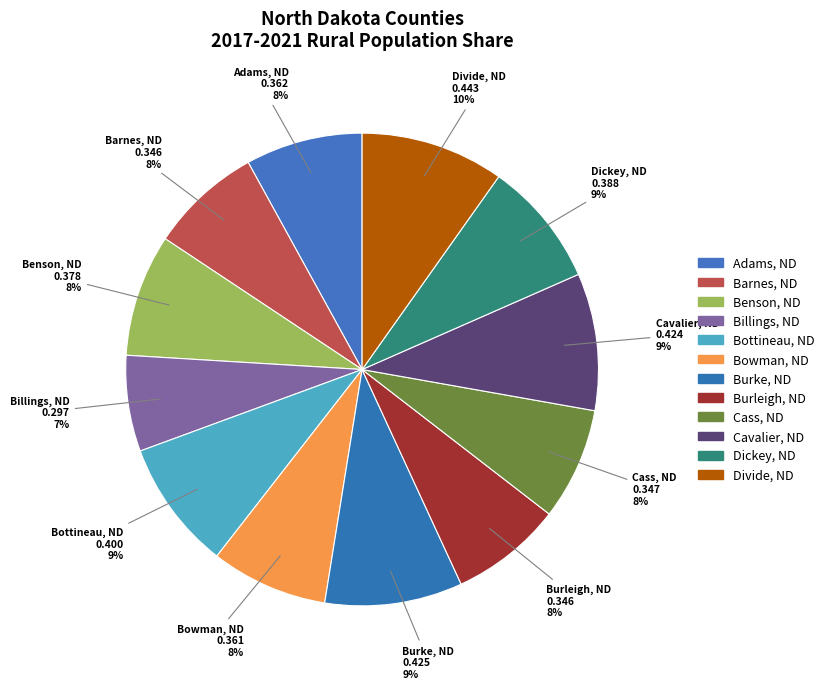

How many slices are in this pie chart?

12